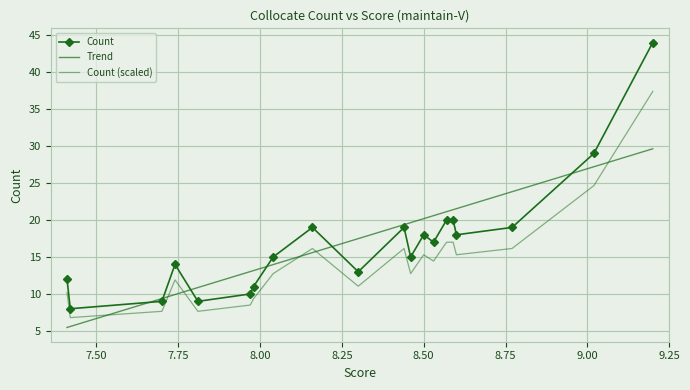

List the labels in order of value, largest first.

9.2, 9.02, 8.59, 8.57, 8.77, 8.44, 8.16, 8.6, 8.5, 8.53, 8.46, 8.04, 7.74, 8.3, 7.41, 7.98, 7.97, 7.81, 7.7, 7.42